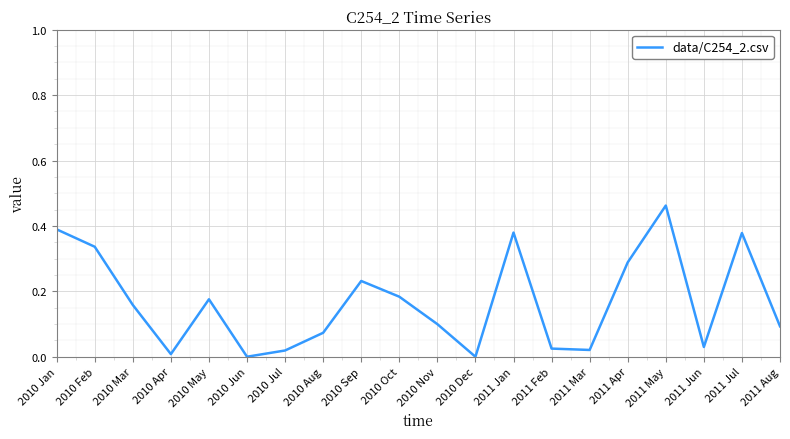

Which category has the highest value across all series?

2011 May